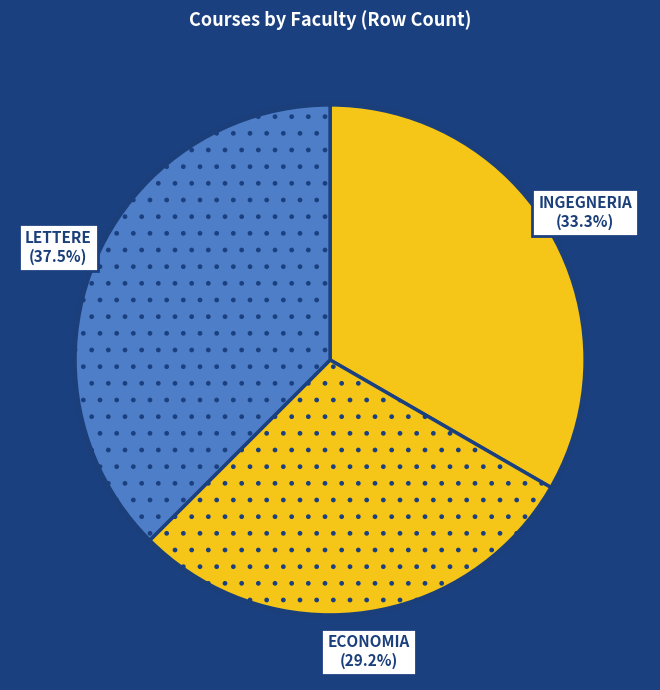

Do INGEGNERIA and LETTERE together represent more than half of the pie?

Yes